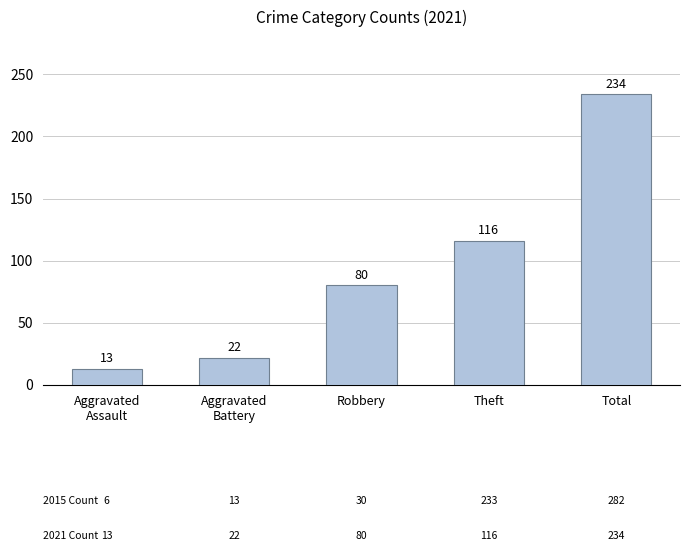

How many values are below 80?

2